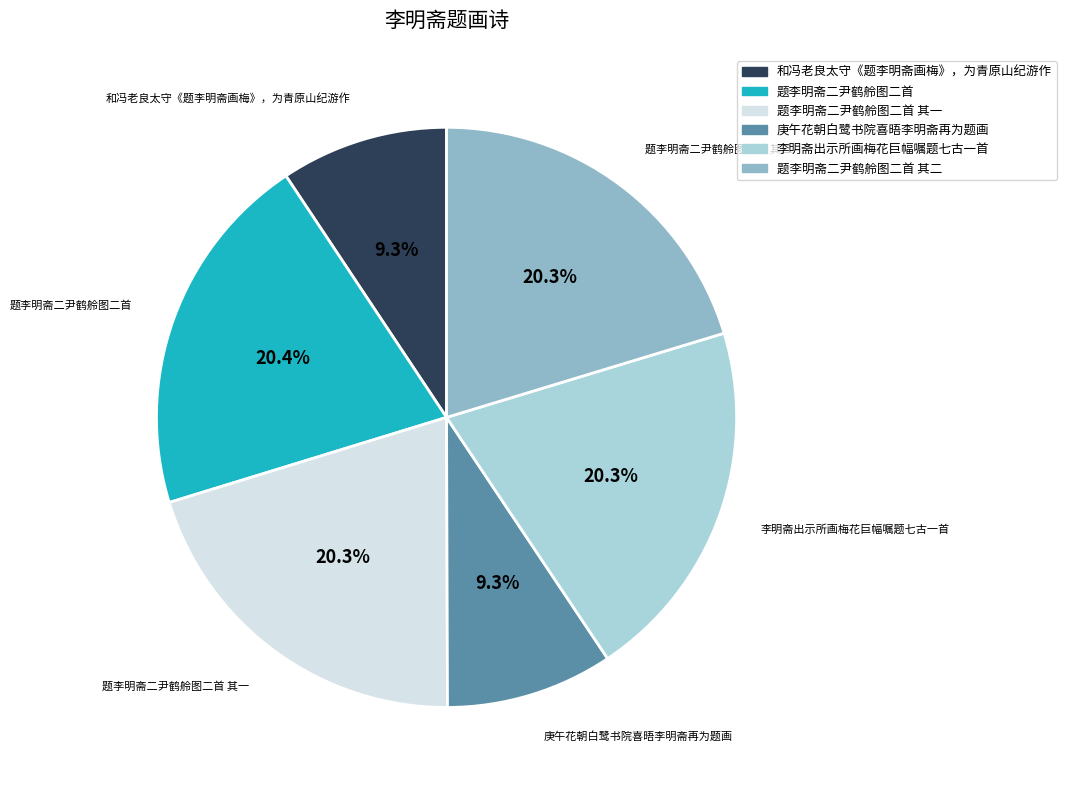

Does any single category account for the majority?

No